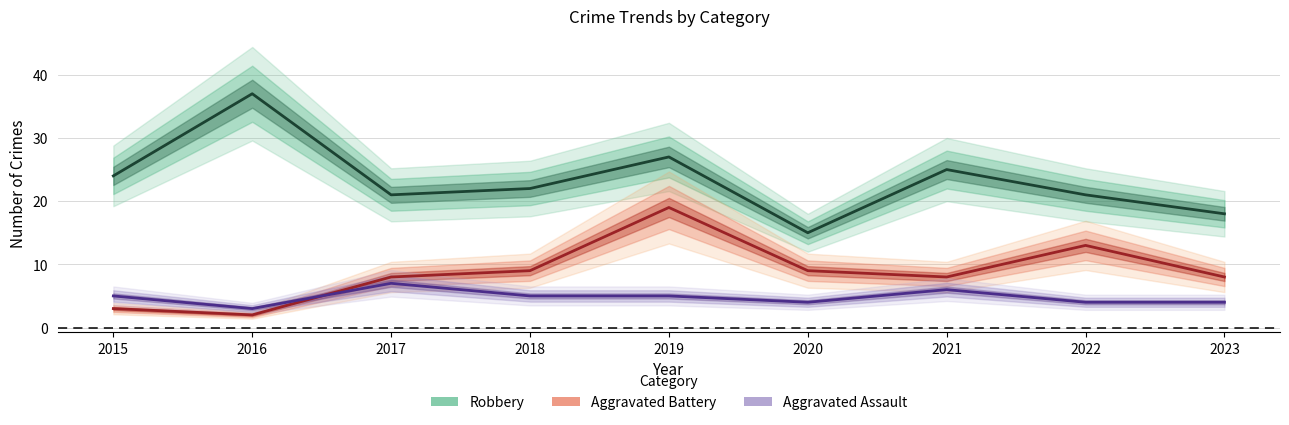

Which series ends up on top after the final intersection of Aggravated Battery and Aggravated Assault?

Aggravated Battery